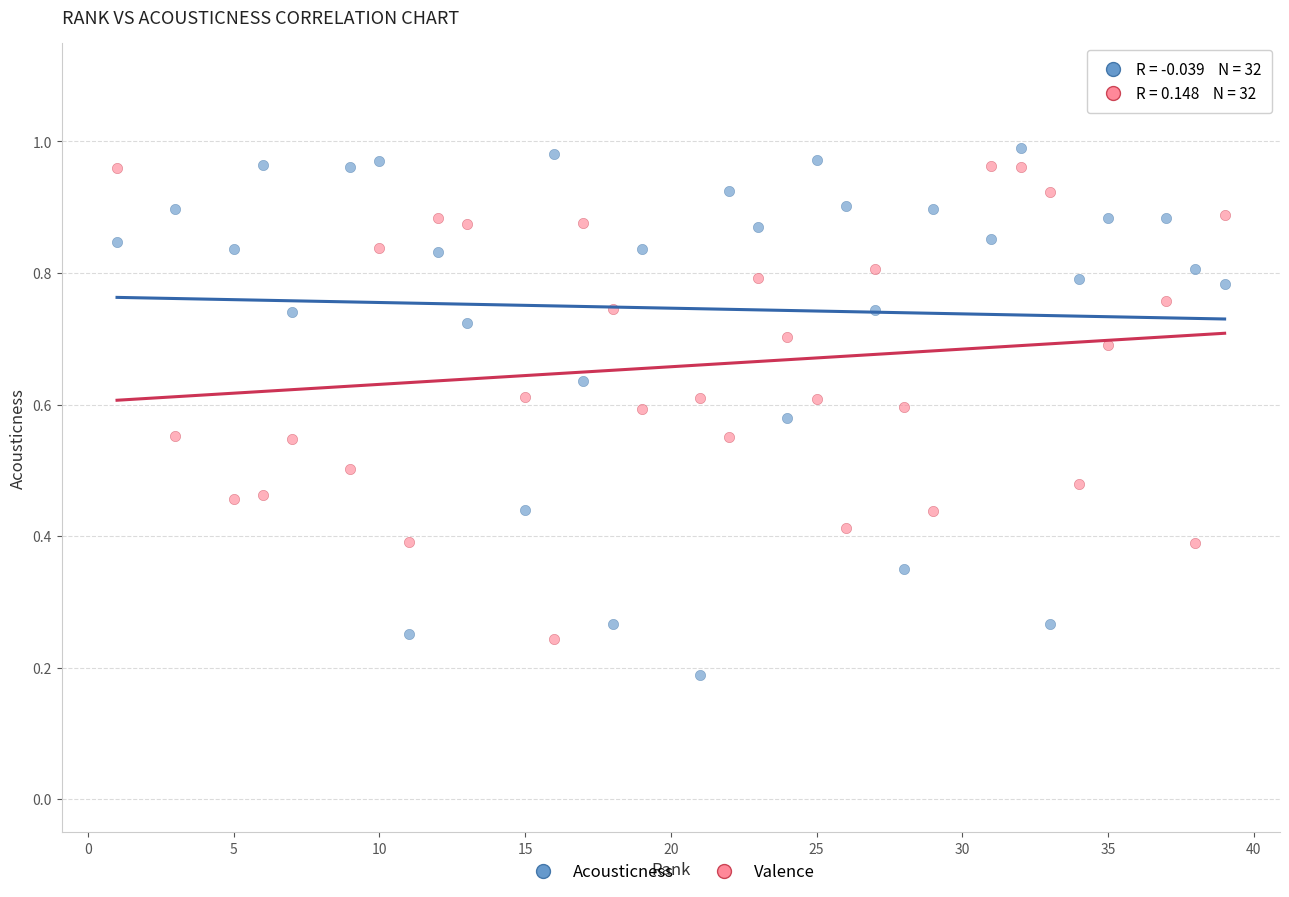

Which series contains the lowest Y value?

Acousticness